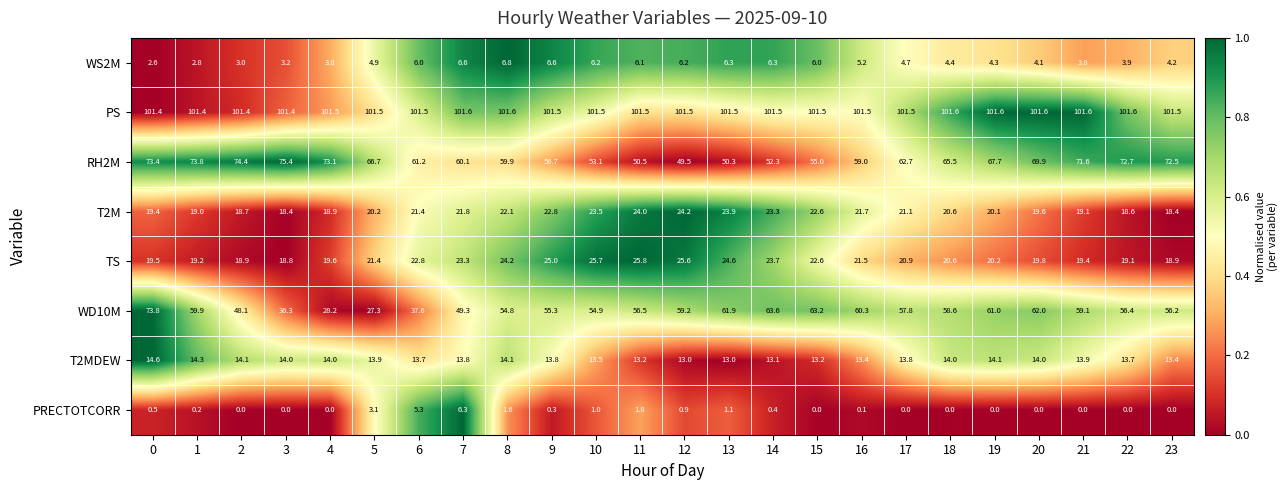

Which series changed the most between 4 and 8?

WD10M